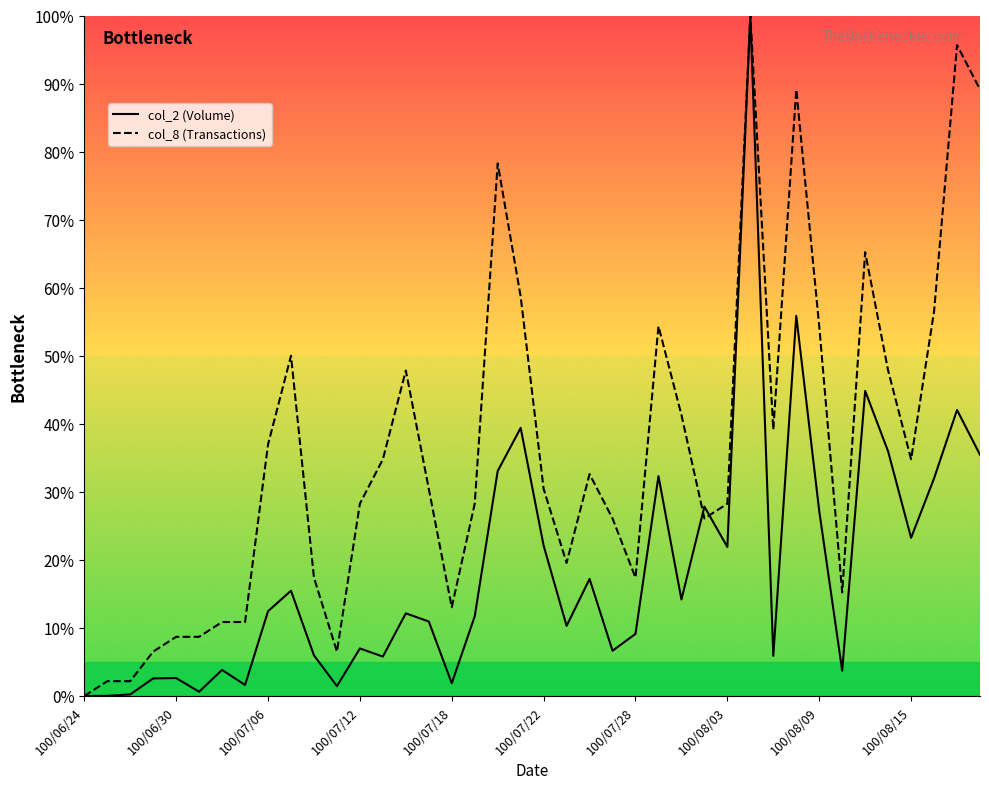

How many lines are shown in the chart?

2